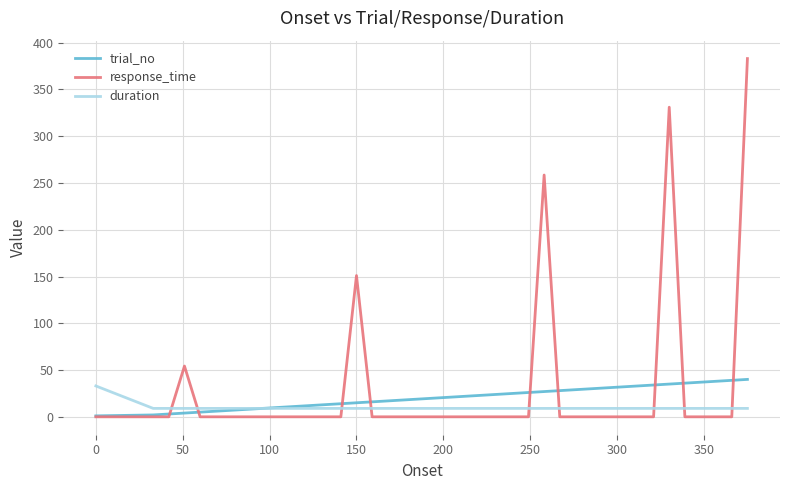

What is the average value of the response_time series?

29.4